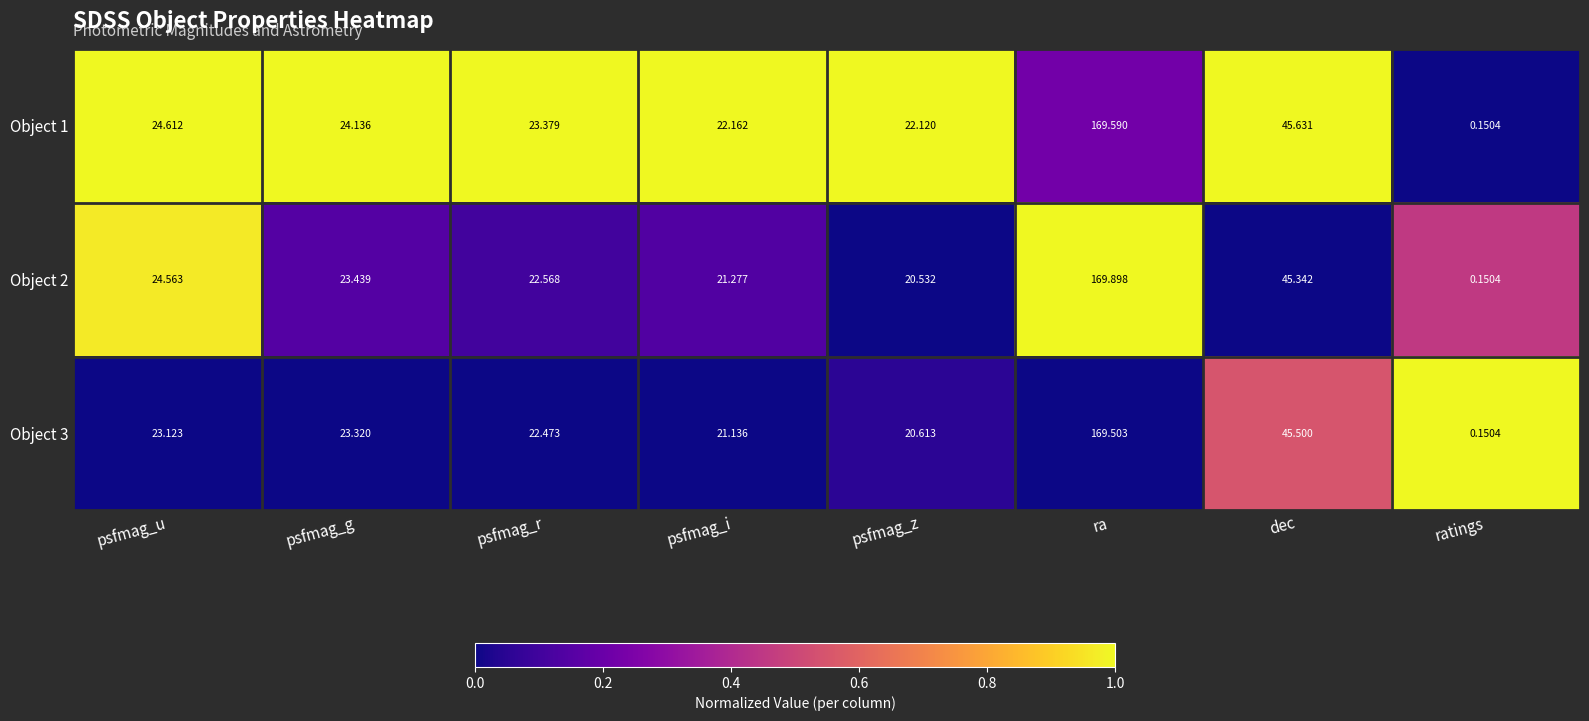

What is the spread (max minus min) of values at psfmag_i?

1.0